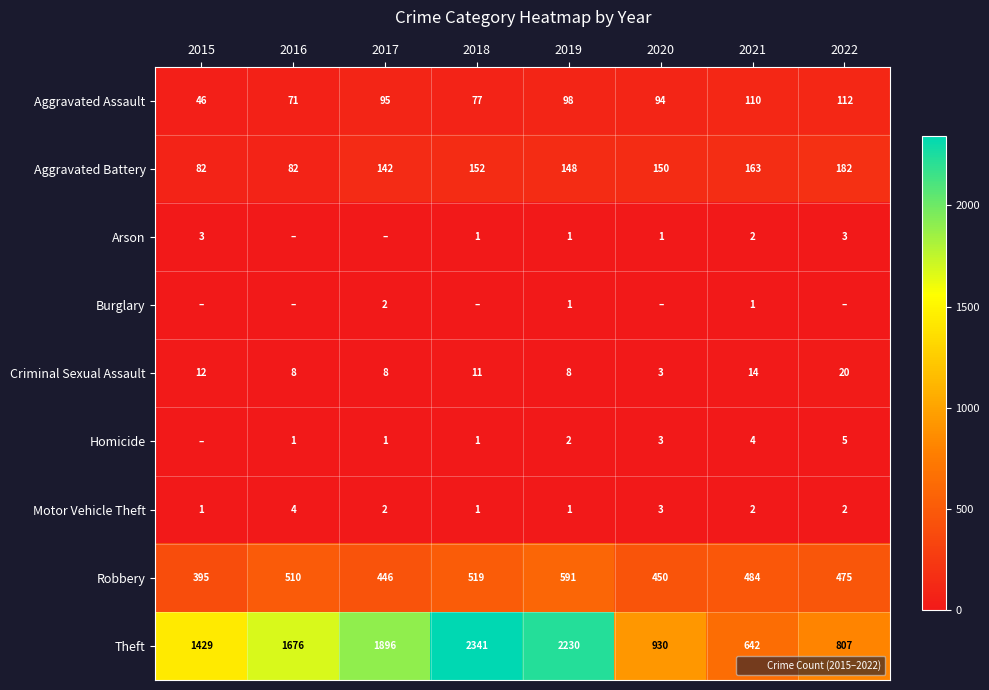

What is the approximate value of Robbery at 2021, to the nearest 10?

480